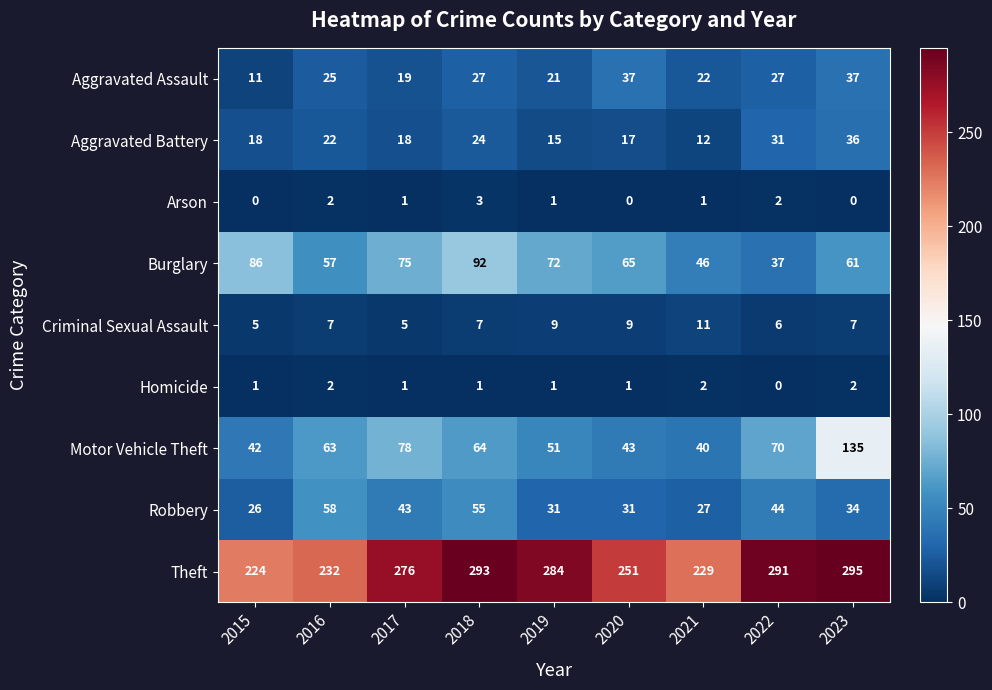

Rank the series by their maximum value, from highest to lowest.

Theft, Motor Vehicle Theft, Burglary, Robbery, Aggravated Assault, Aggravated Battery, Criminal Sexual Assault, Arson, Homicide